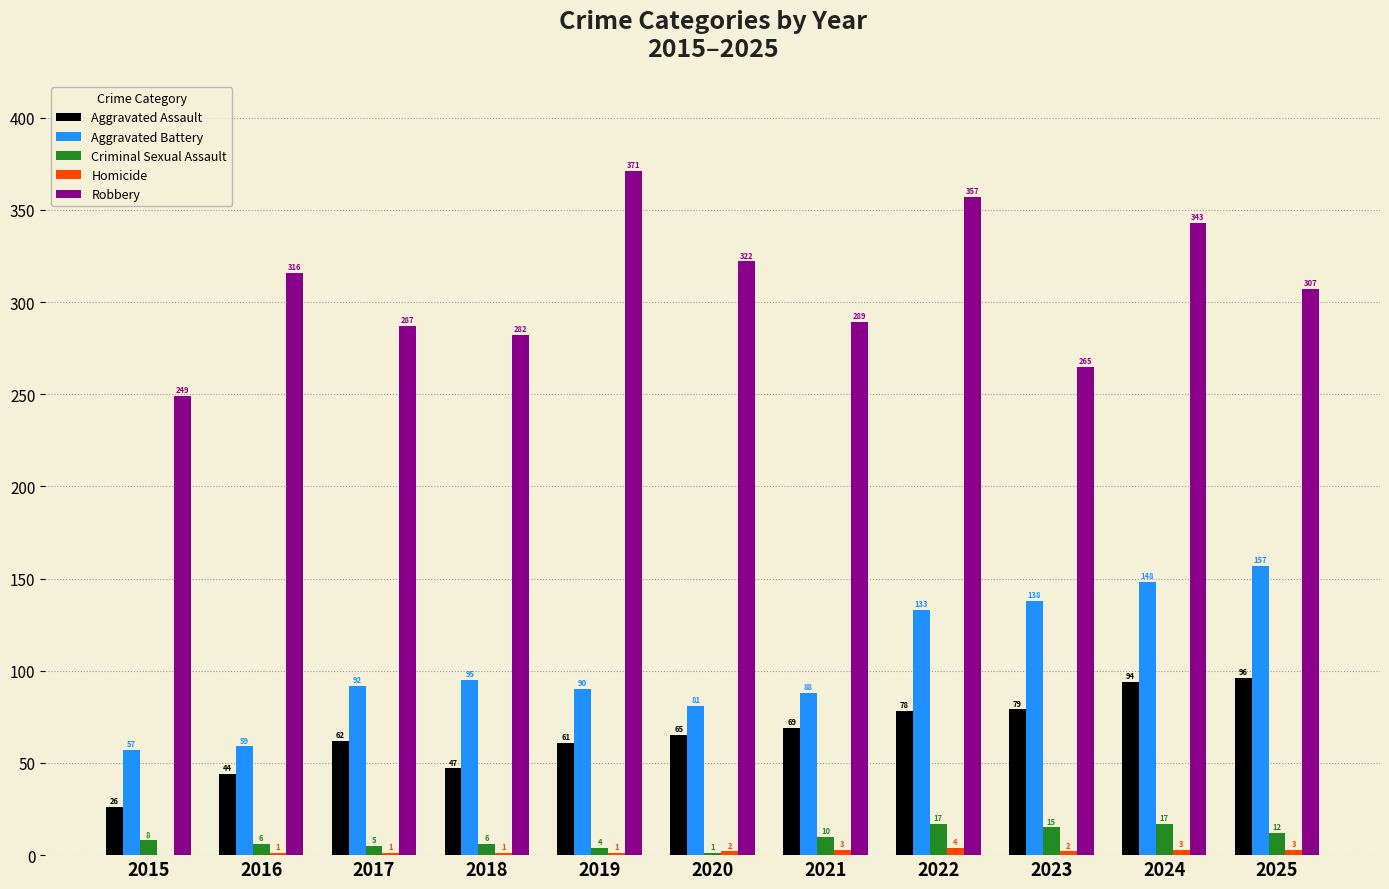

Is it true that Criminal Sexual Assault equals 8 at 2015?

True